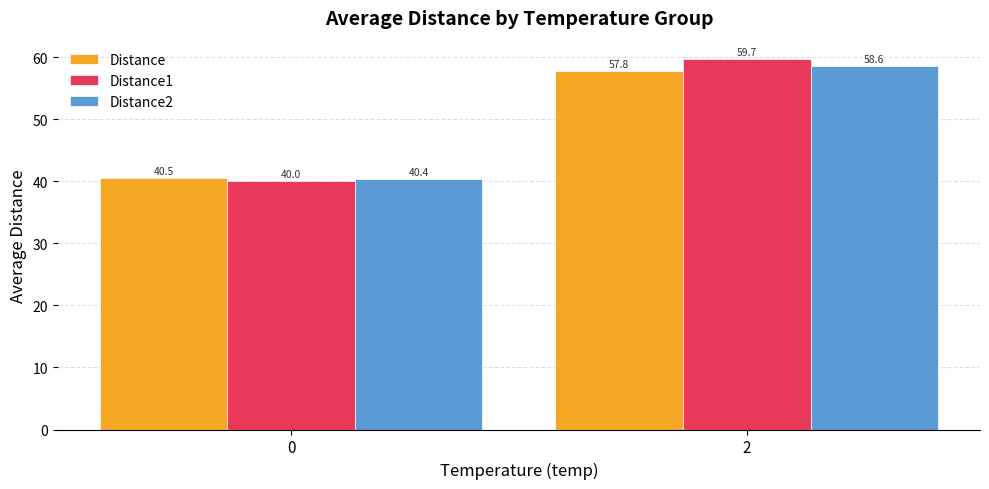

Rank the series at 2 from lowest to highest value.

Distance, Distance2, Distance1